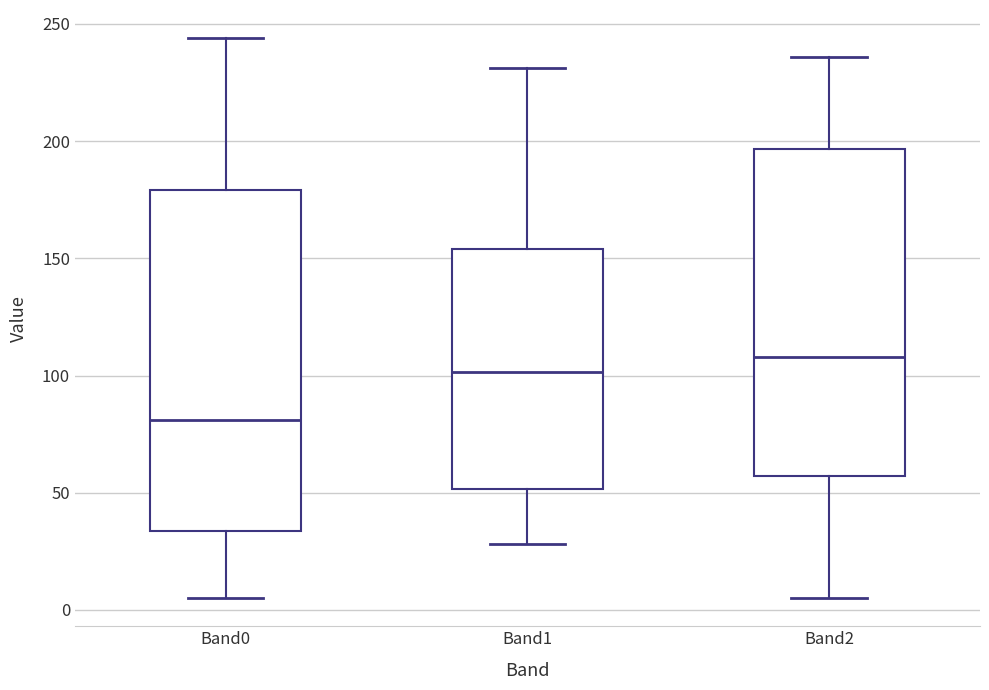

Which box has the lowest median line?

Band0